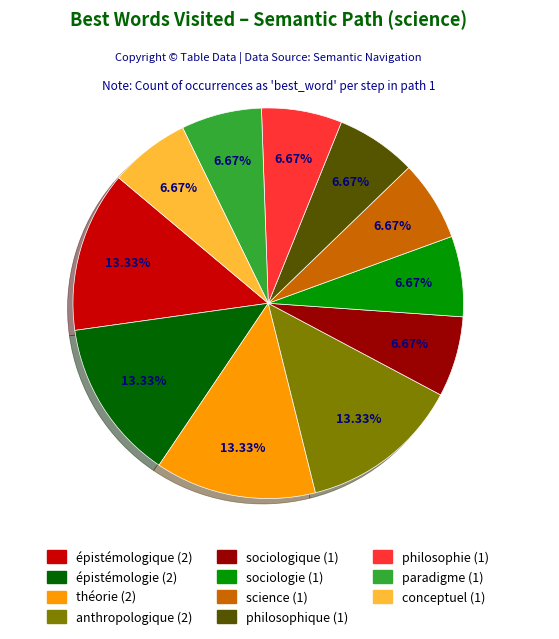

Does any single category account for the majority?

No